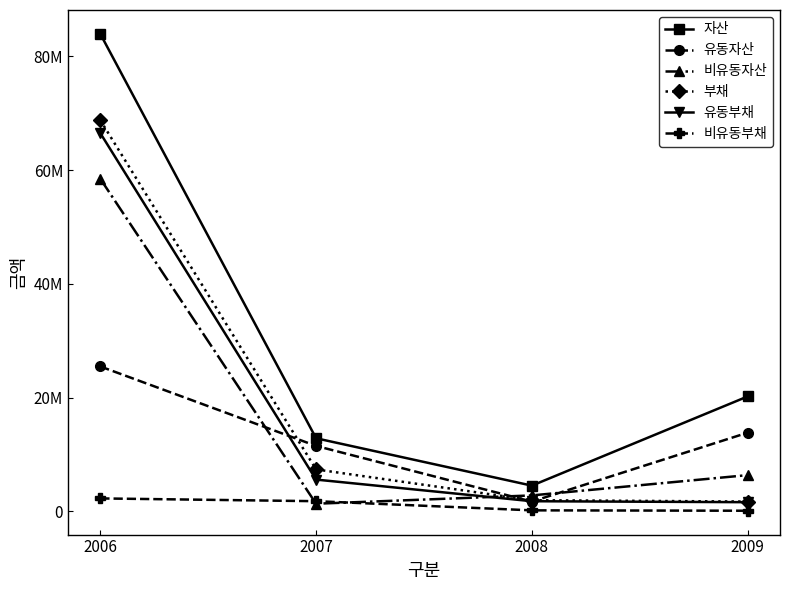

Which has a higher value, 2007 or 2009?

2009